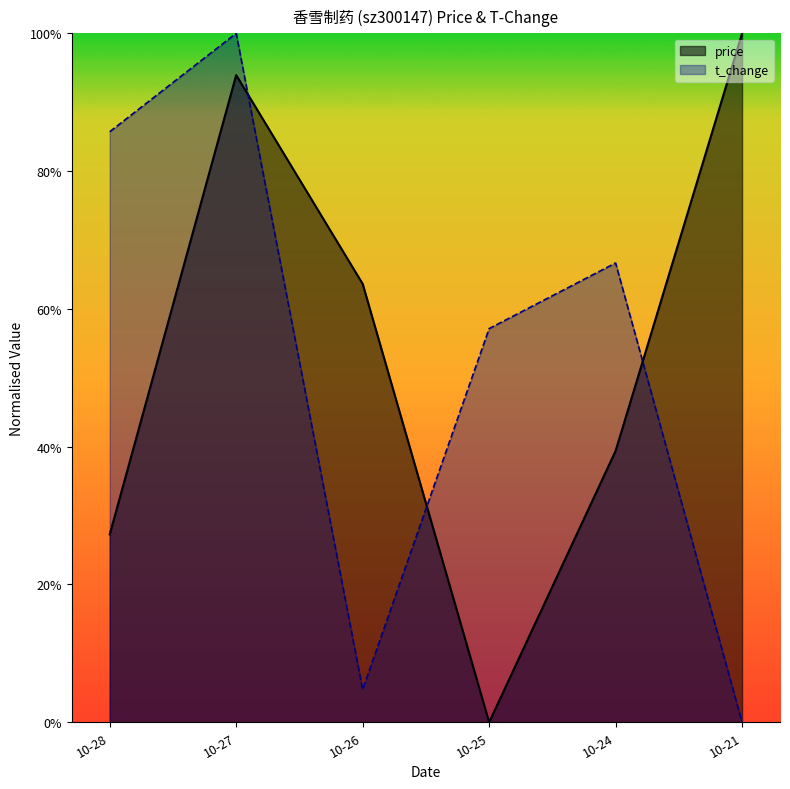

How many positive values does the t_change series have?

5